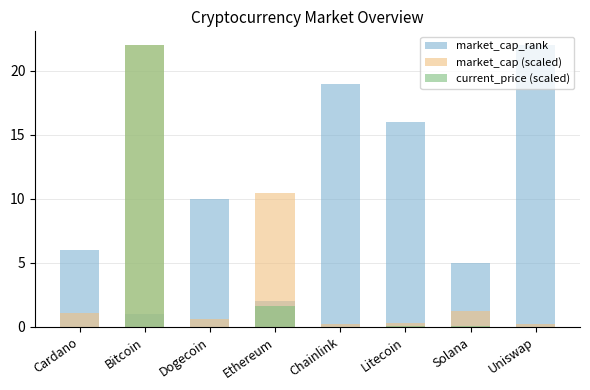

How many data points in market_cap (scaled) are less than 1?

4